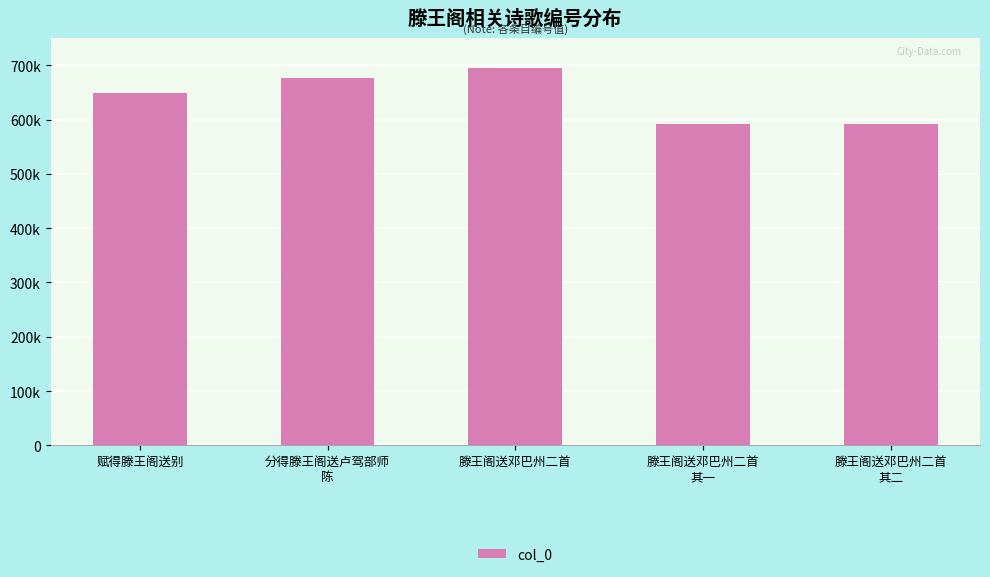

Where is the data nearest to the value 643685?

赋得滕王阁送别